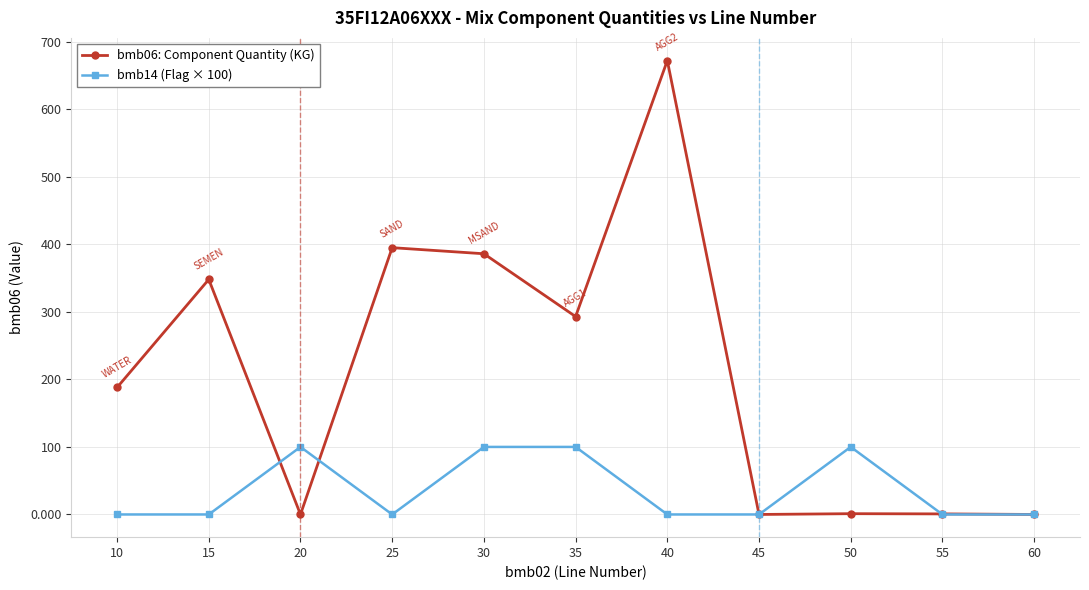

How many categories are shown in the chart?

11